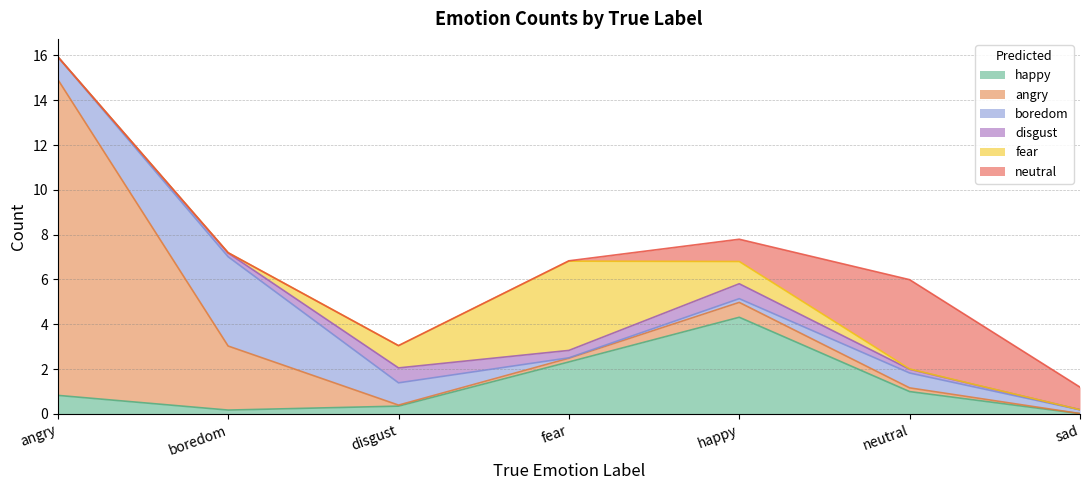

The value of disgust at disgust is 0. True or false?

False